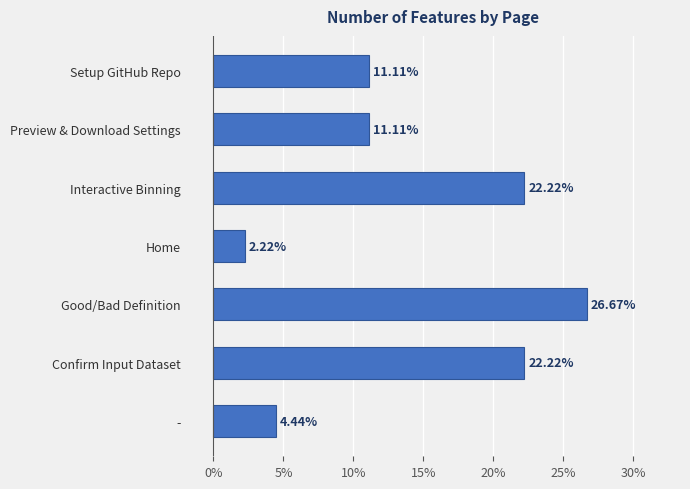

Which label corresponds to the largest value in the chart?

Good/Bad Definition